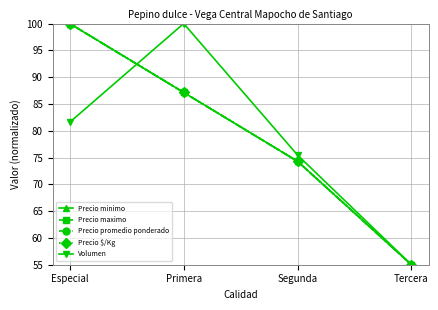

Does the chart have visible grid lines?

Yes